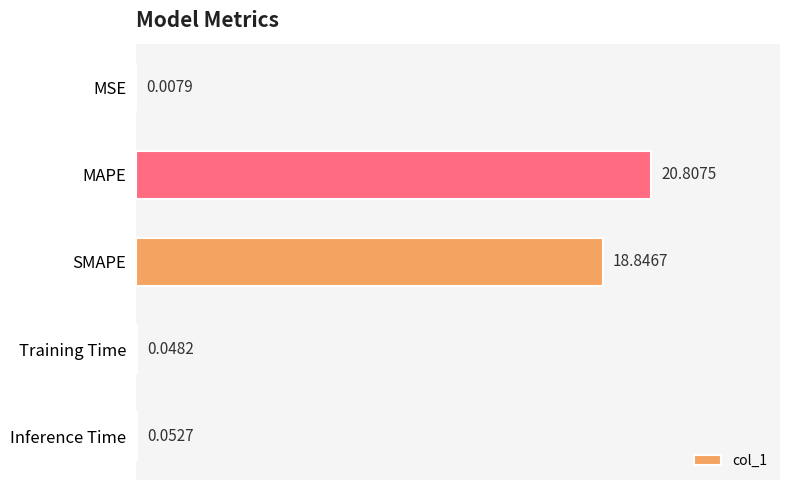

Which has a higher value, SMAPE or Training Time?

SMAPE